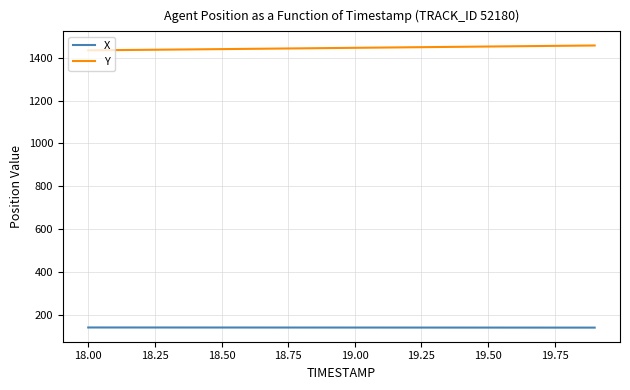

Rank the series by their maximum value, from lowest to highest.

X, Y